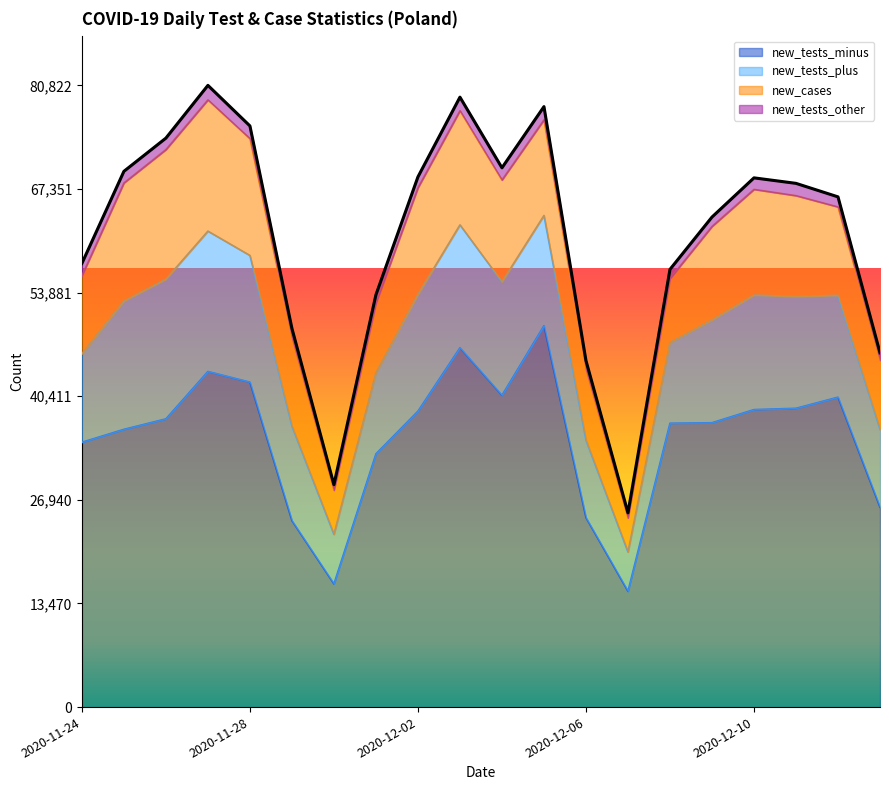

What position from the left is 2020-12-02?

9